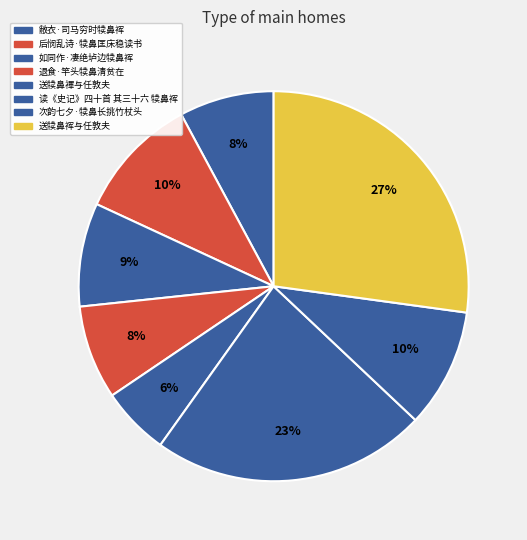

How many segments does this pie chart have?

8